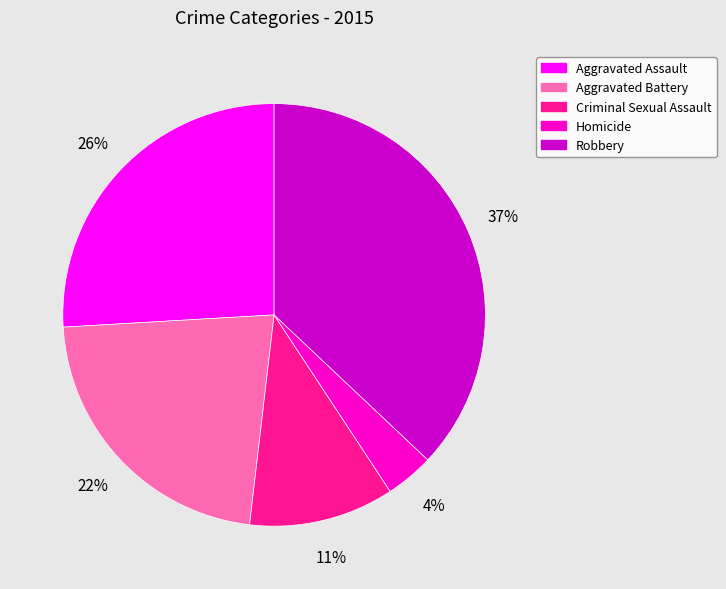

The Aggravated Assault slice represents 31% of the pie. True or false?

False